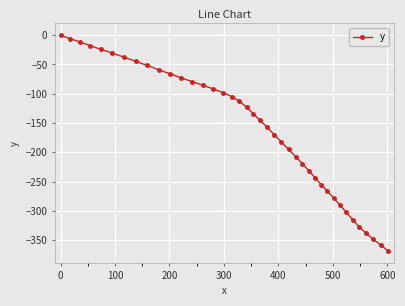

What is the smallest value displayed?

-368.4